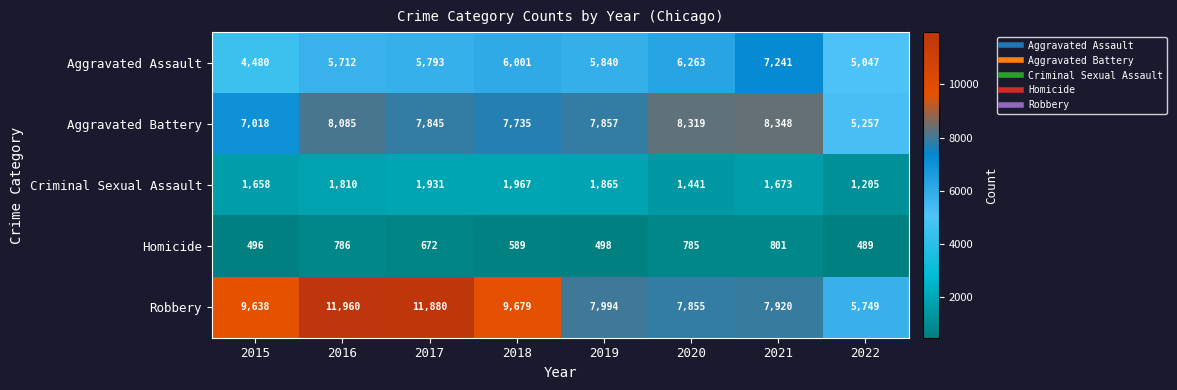

Is it true that Homicide equals 925 at 2018?

False